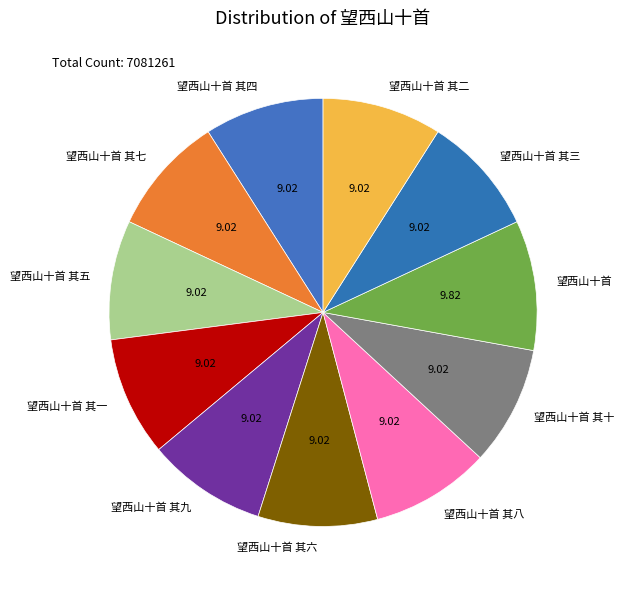

Is there any slice that represents more than half of the pie?

No